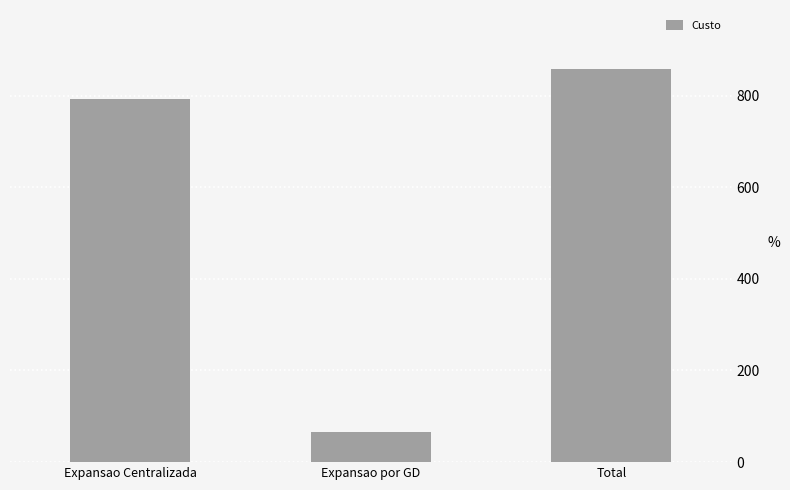

What is the change in value from Expansao Centralizada to Total?

+65